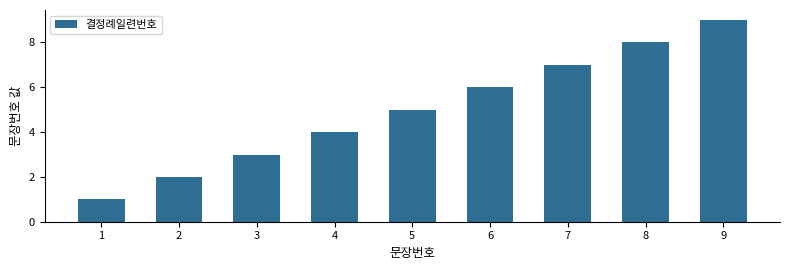

What is the difference between the values at 3 and 9?

6